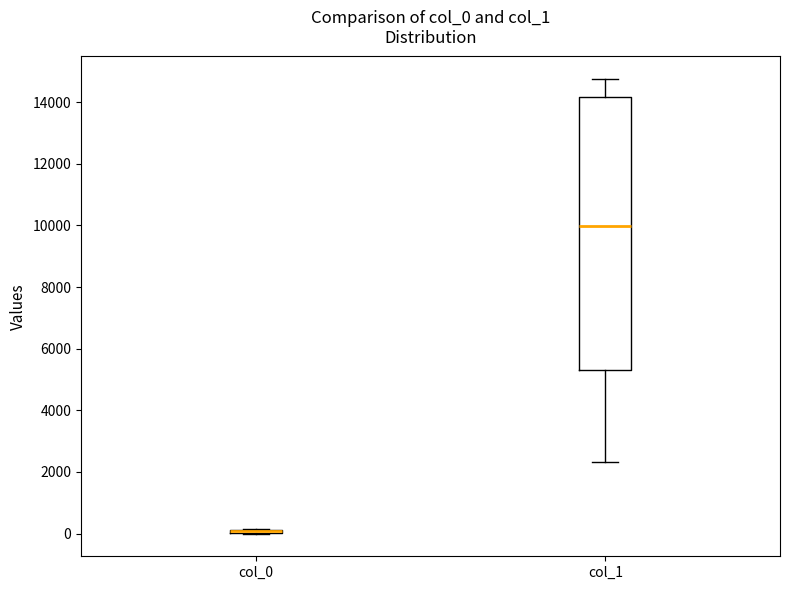

Reading left to right, transcribe this box plot: for each box, give where its median line is, the range the box spans, and where its two whiskers end, as read against the y-axis. The values are not printed on the chart, so give them approximately, as read against the axis.

col_0: box collapsed to a line at 0, whiskers 0 to 200
col_1: median 10000, box 5400 to 14200, whiskers 2400 to 14800